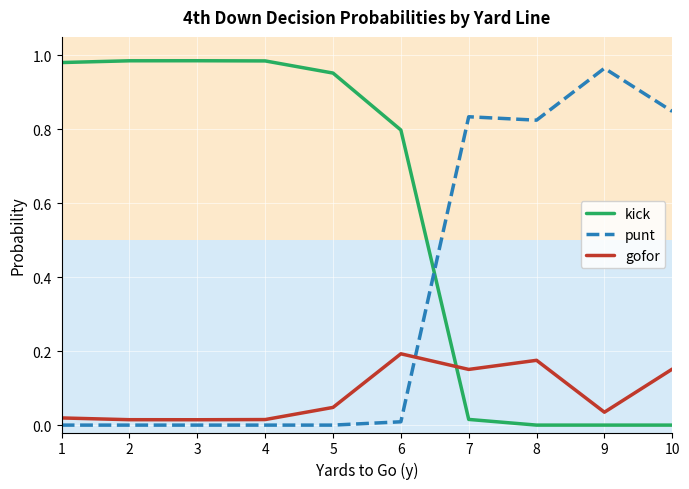

After their last crossing, which series has the higher values: gofor or kick?

gofor